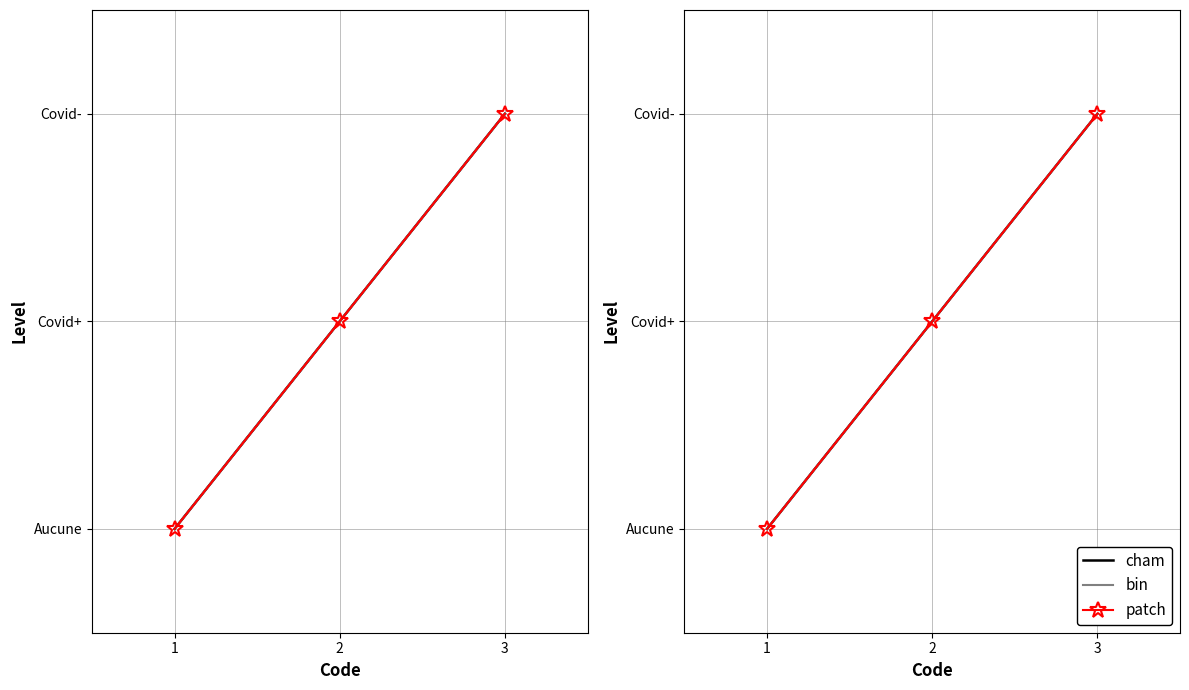

How many data points in patch are above 1?

1